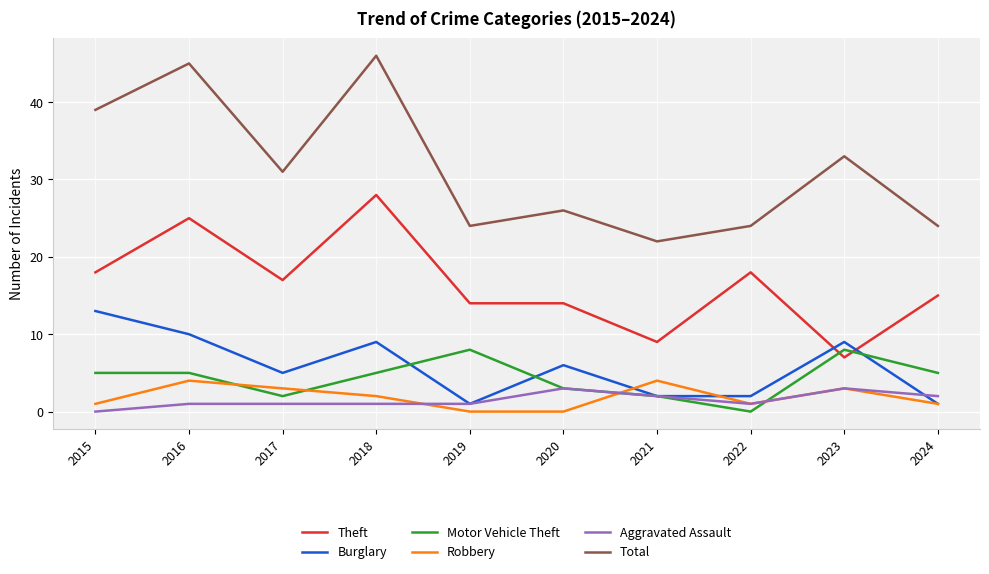

Is it true that Total equals 24 at 2022?

True